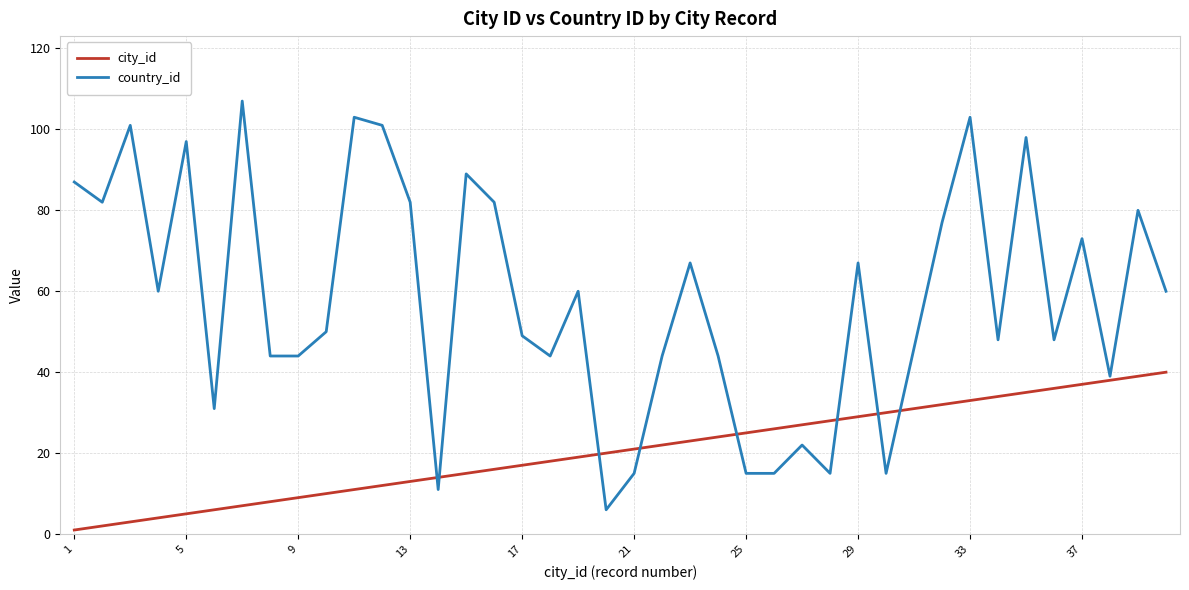

Which series has the largest total across all categories?

country_id